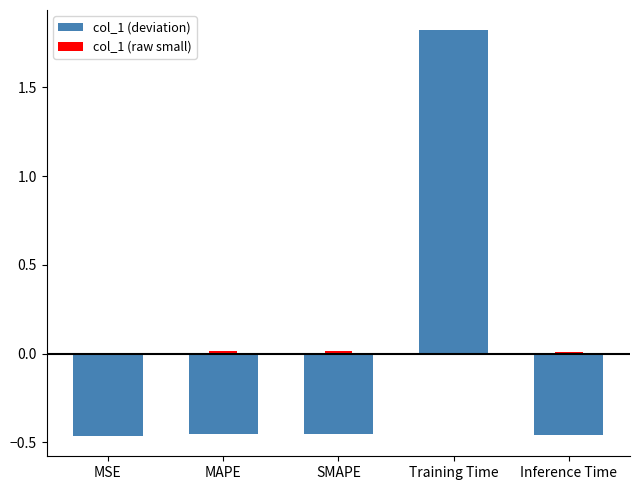

Between Training Time and MSE, which is larger?

Training Time